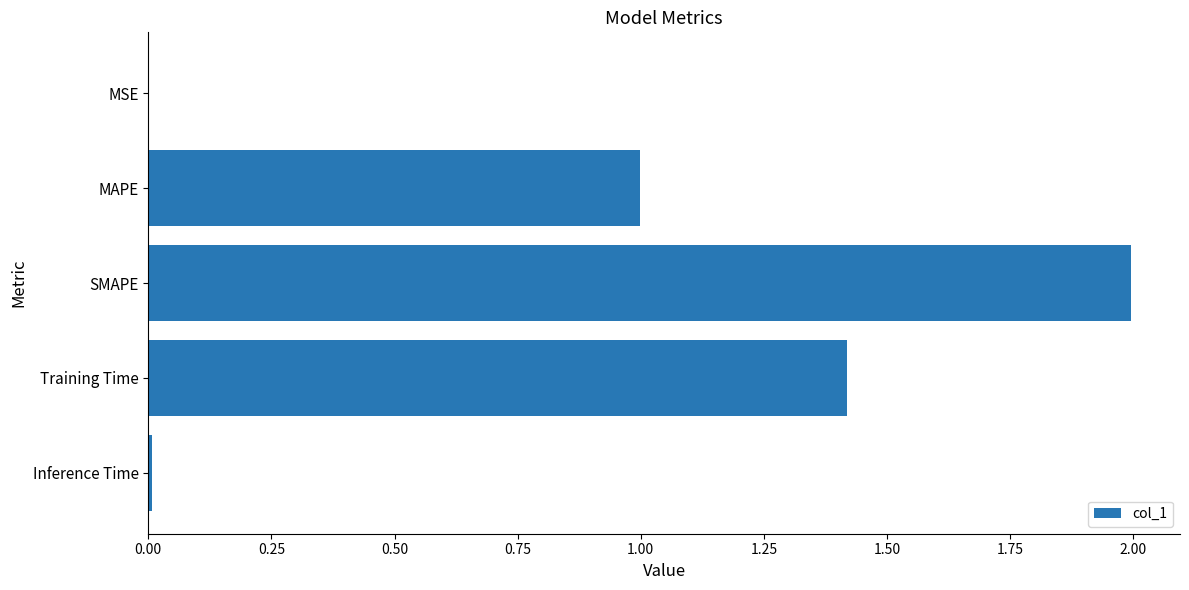

What is the average value?

0.9